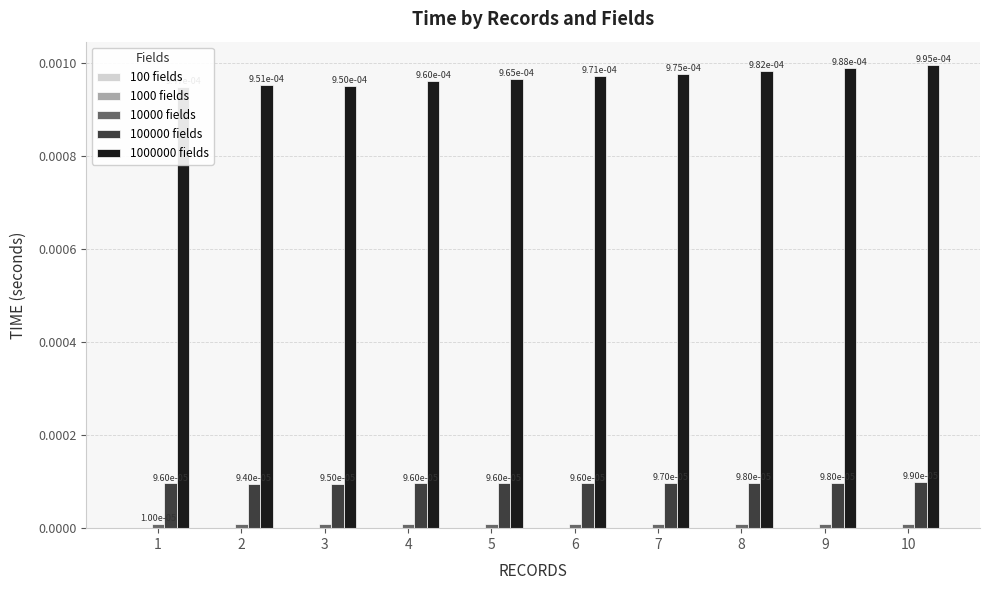

Which series has the largest total across all categories?

1000000 fields